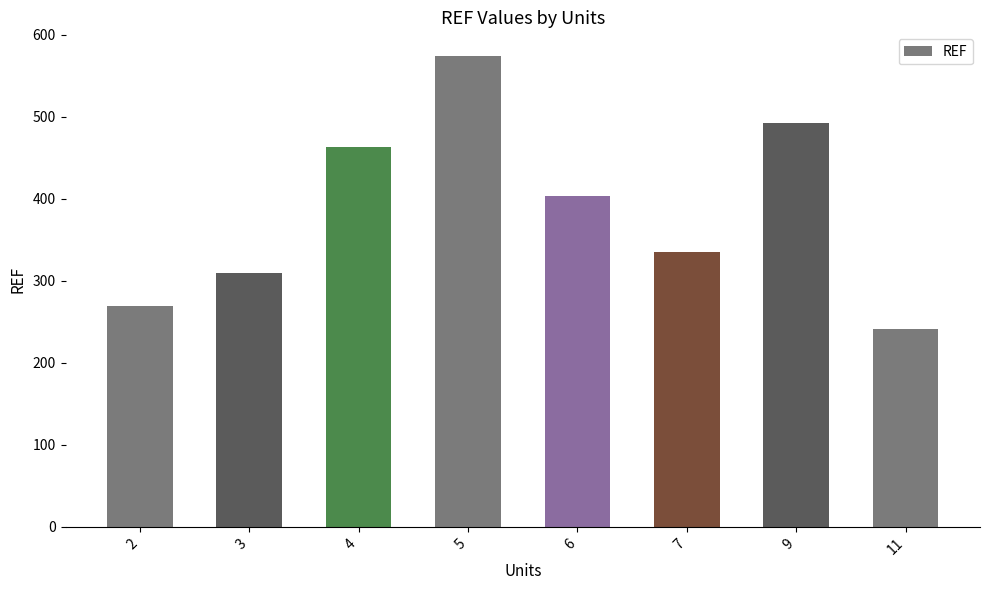

Are the bars grouped side by side (vs. stacked)?

No